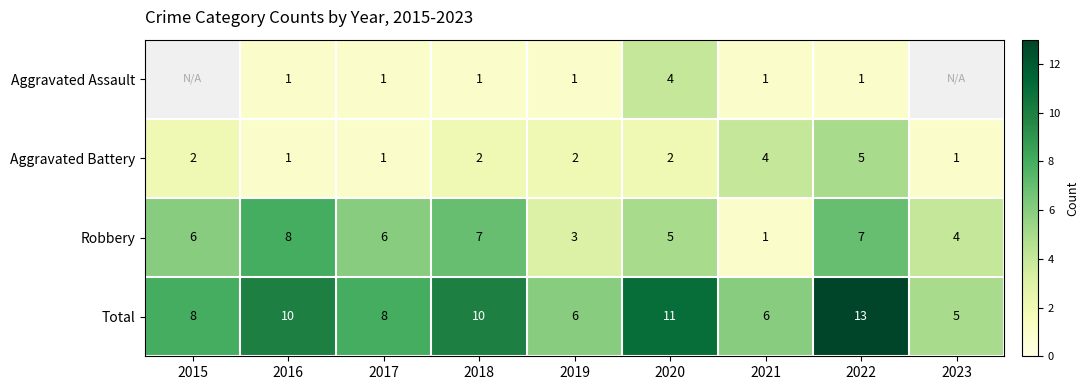

Is the value of Robbery at 2018 greater than the value of Aggravated Battery at 2015?

Yes